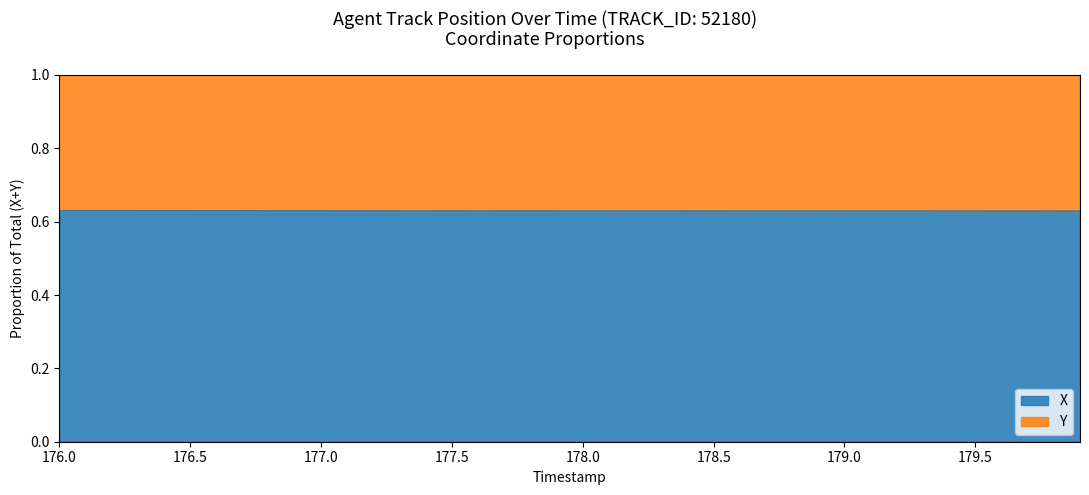

Does the chart have visible grid lines?

No